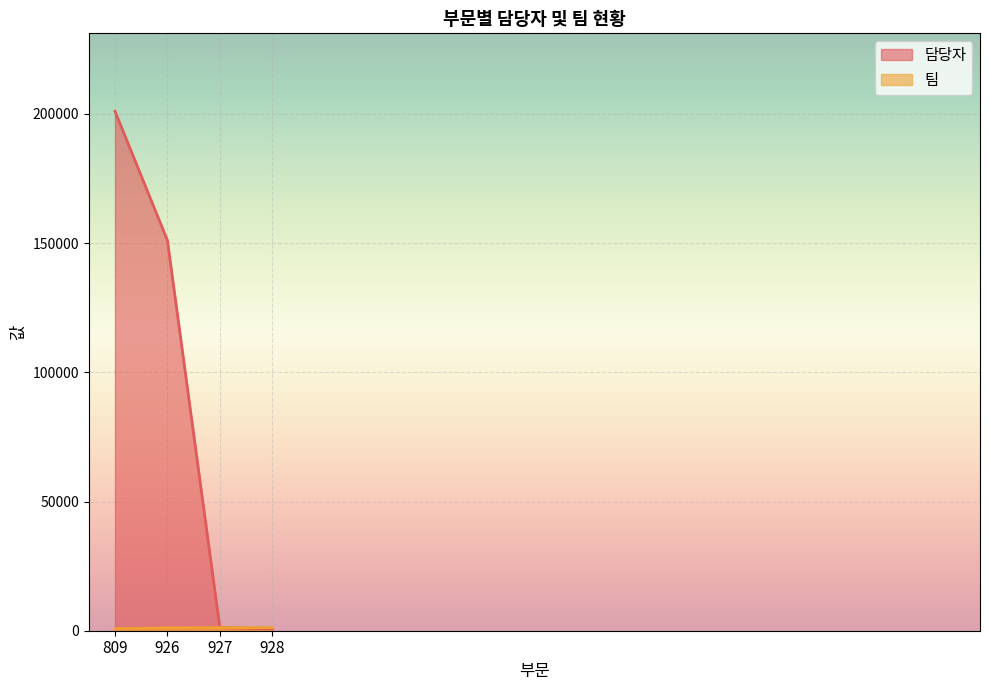

At which label does 팀 reach its peak?

926